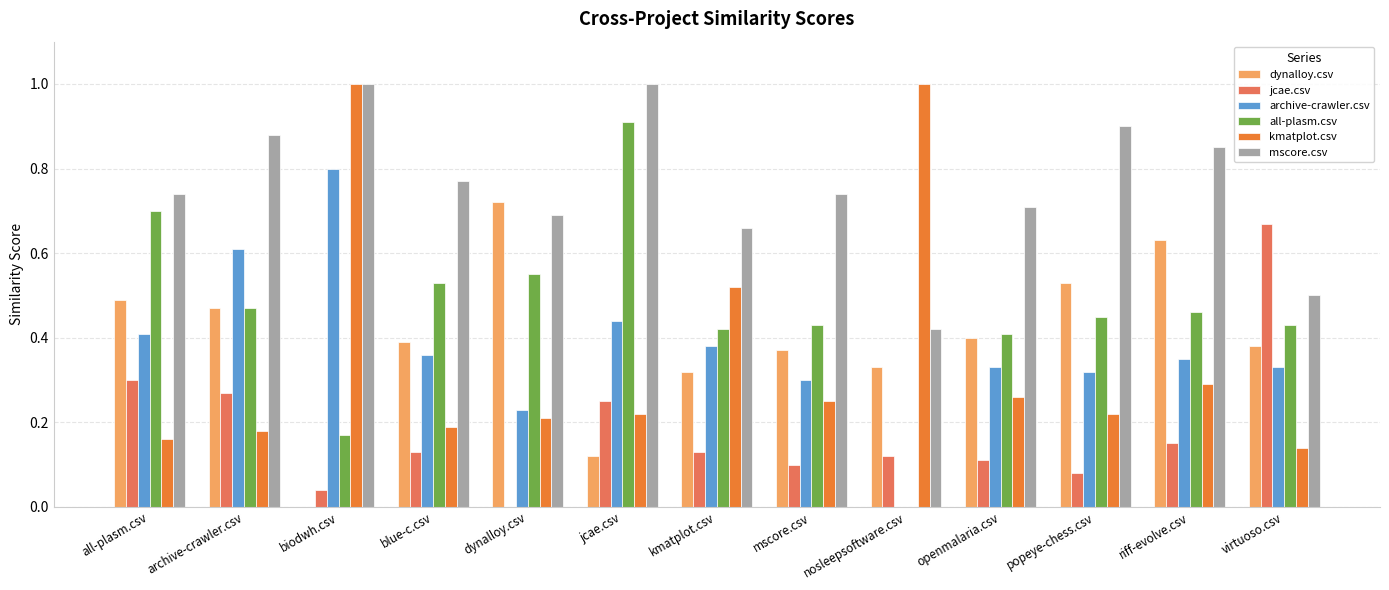

Which series has the largest total across all categories?

mscore.csv